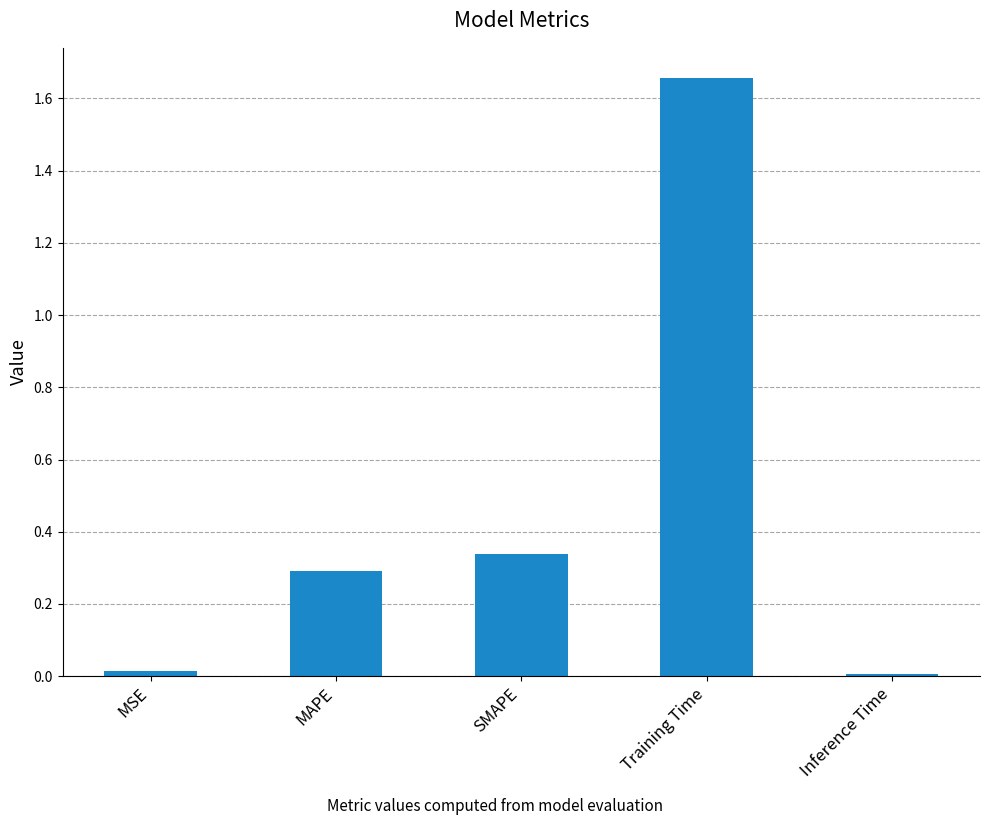

The value at SMAPE is 0.3. True or false?

True